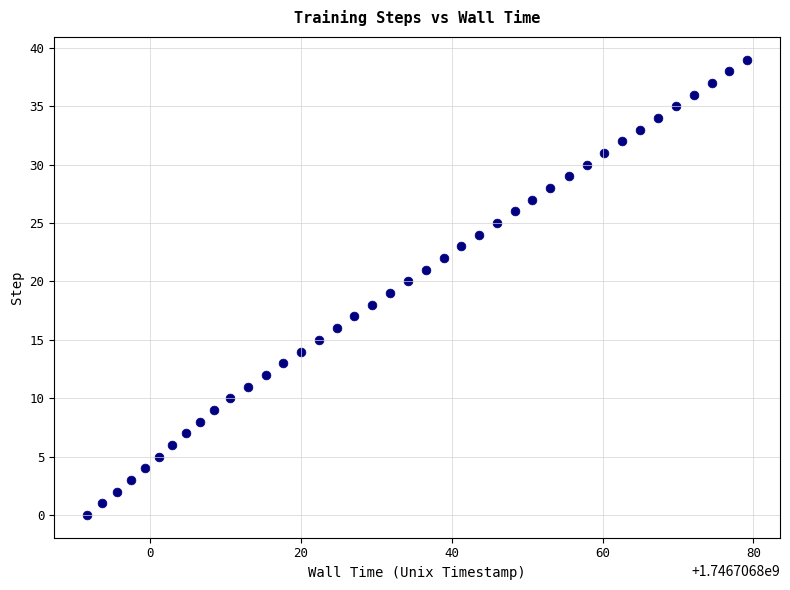

What is the range of Y values (max minus min)?

39